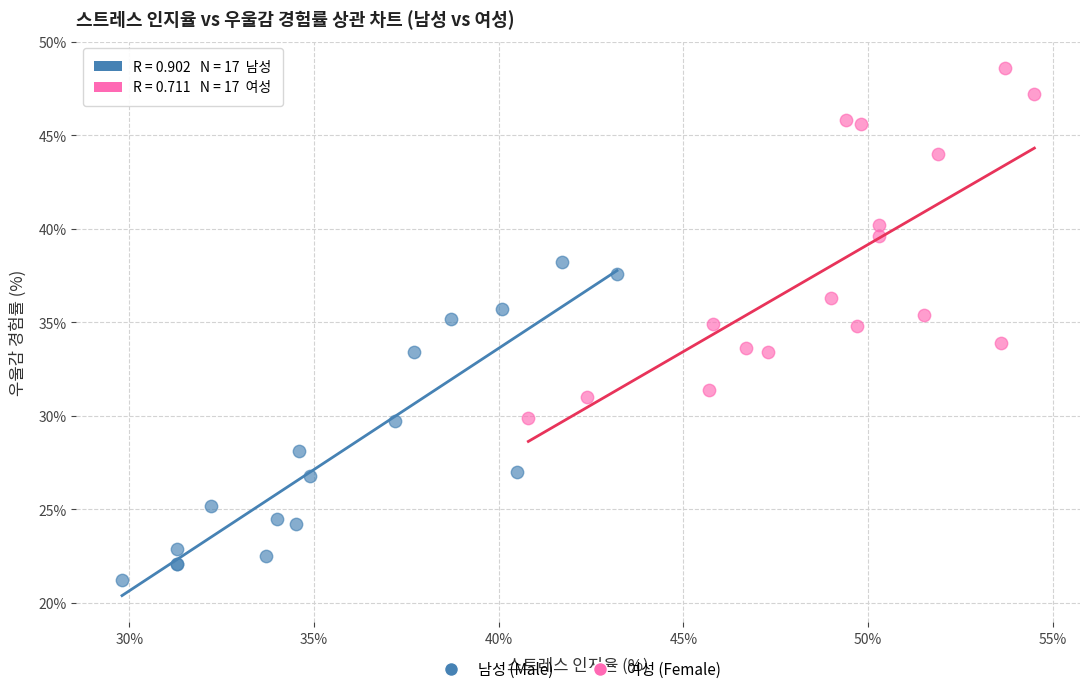

Which series has the largest Y range (max minus min)?

여성 (Female)